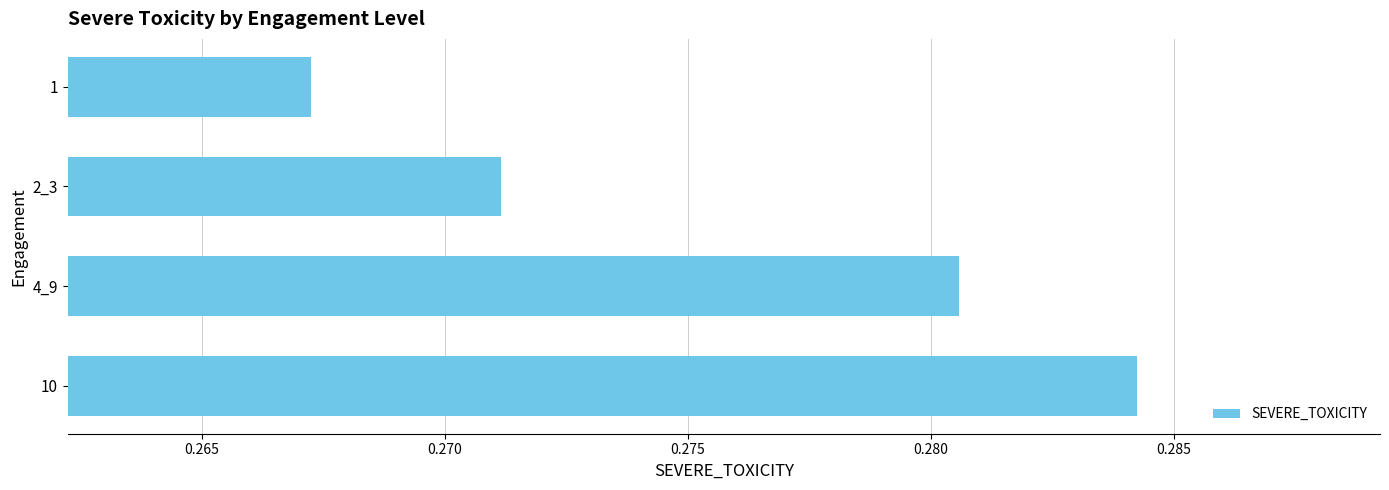

How many series are shown in this chart?

1